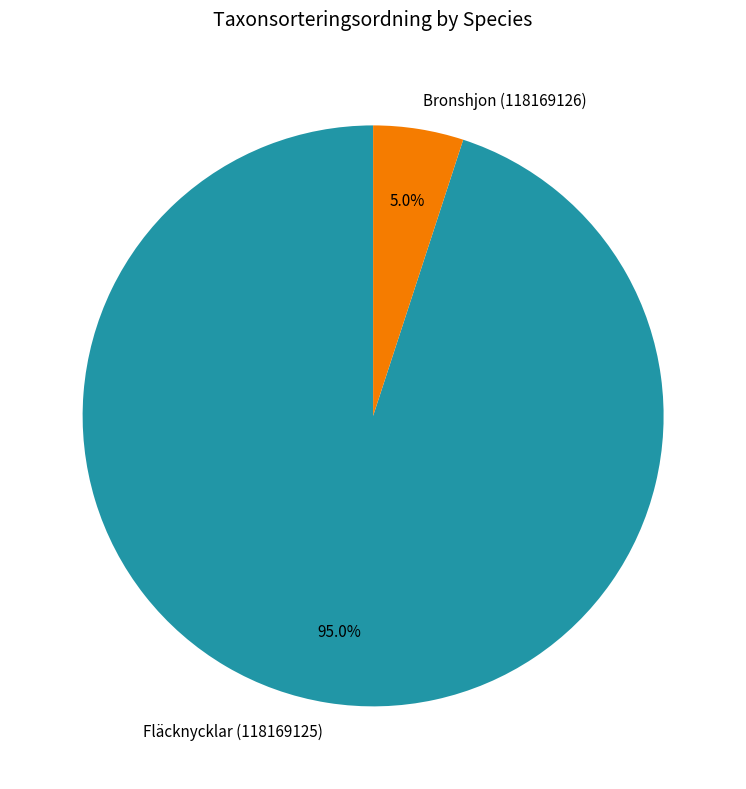

To the nearest percent, what is the difference between the Bronshjon (118169126) and Fläcknycklar (118169125) slice percentages?

90%